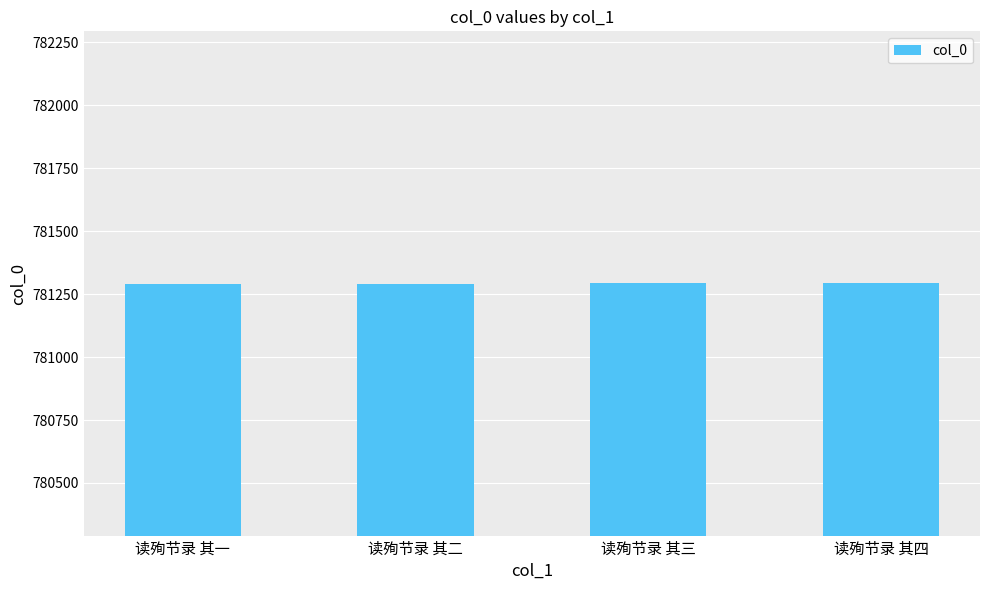

What is the approximate value at 读殉节录 其二?

781292